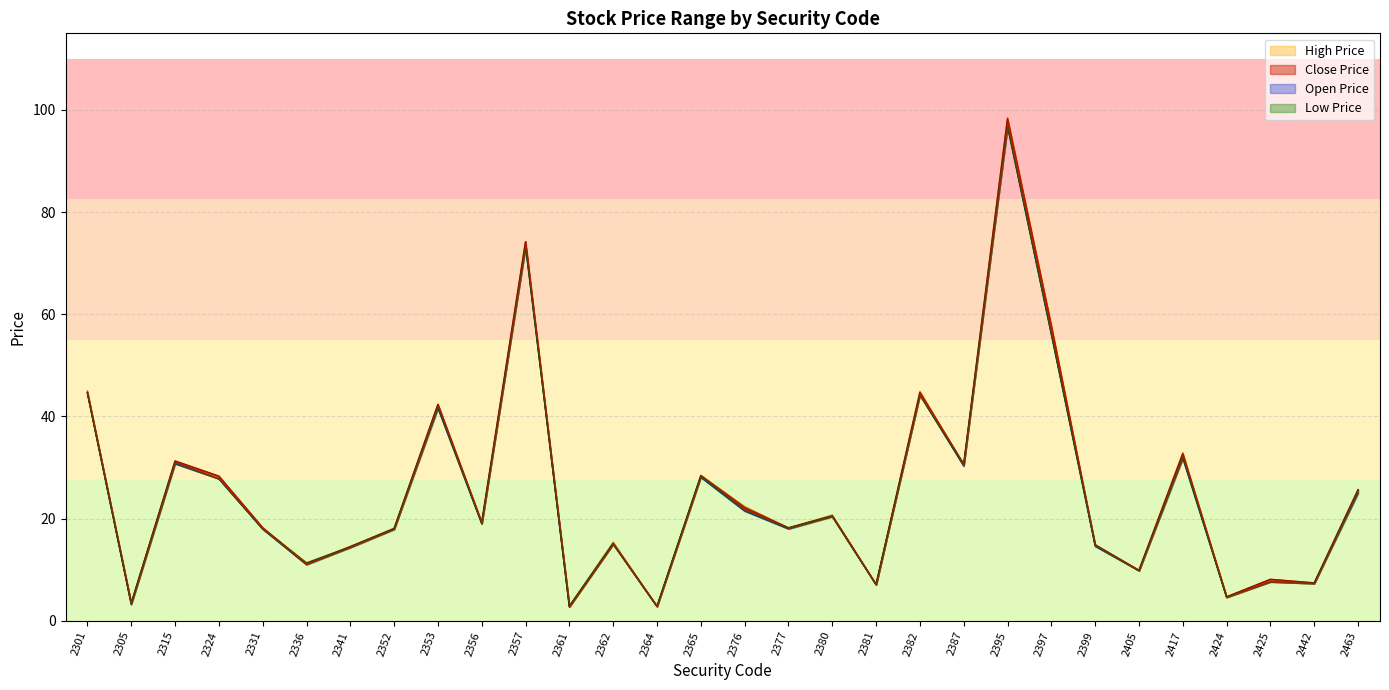

Which category has the highest value in the High Price series?

2395